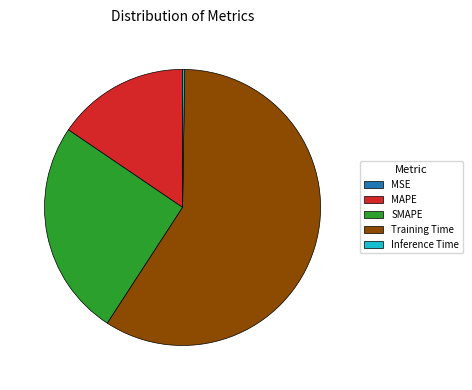

Which has a higher value, SMAPE or MAPE?

SMAPE